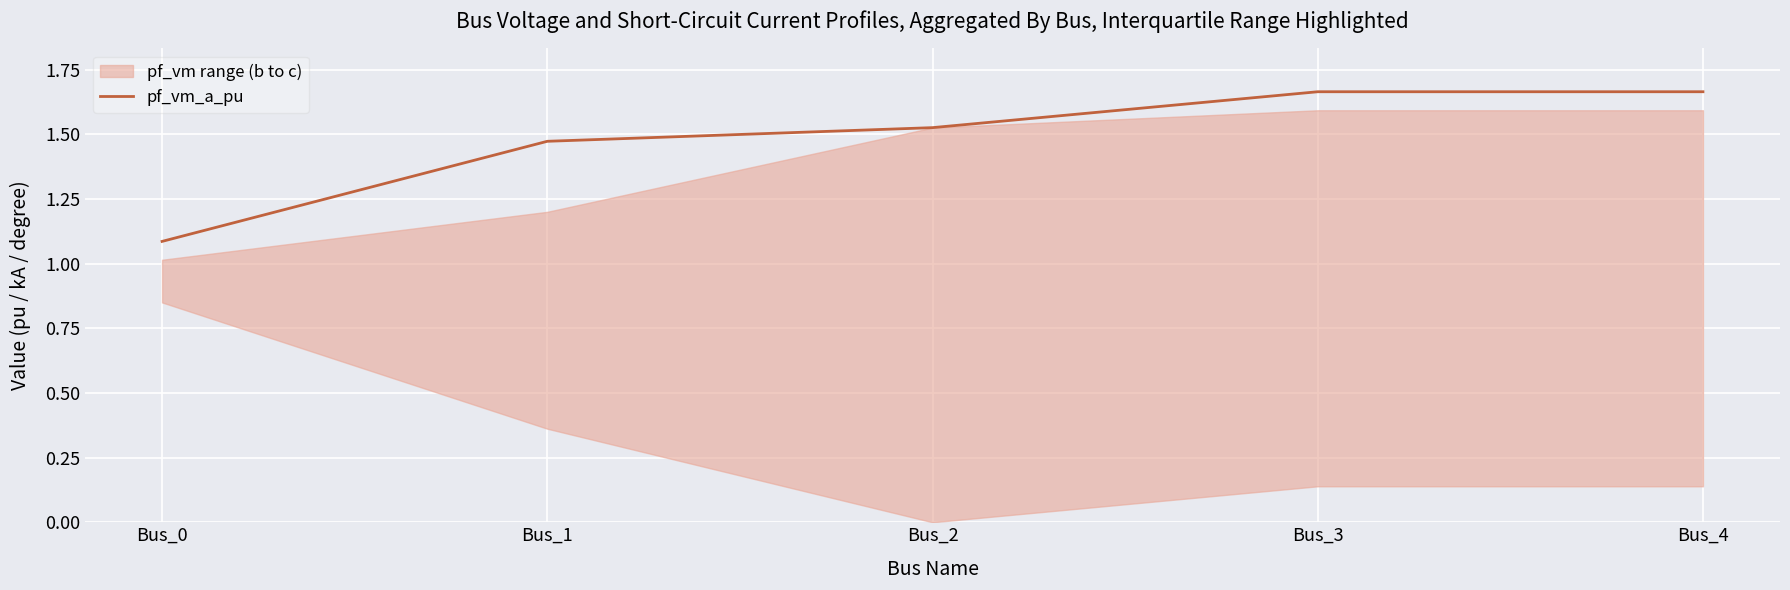

Rank the categories by value from lowest to highest.

Bus_0, Bus_1, Bus_2, Bus_3, Bus_4